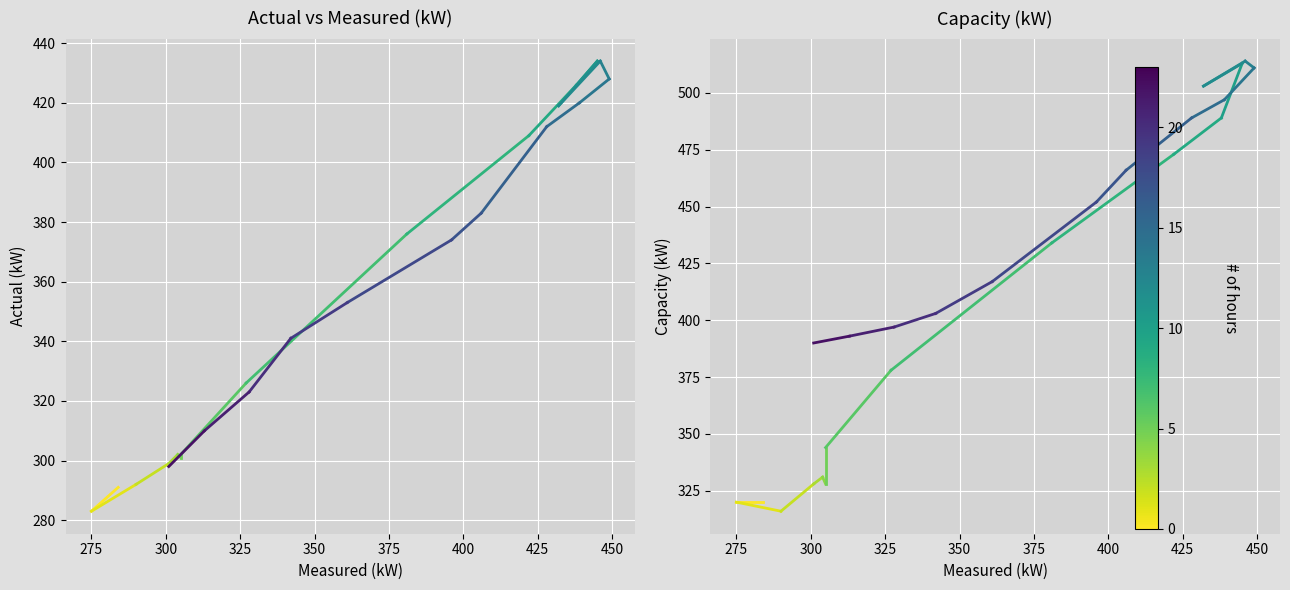

List the series in order of their peak value, lowest first.

actual_kW, capacity_kW